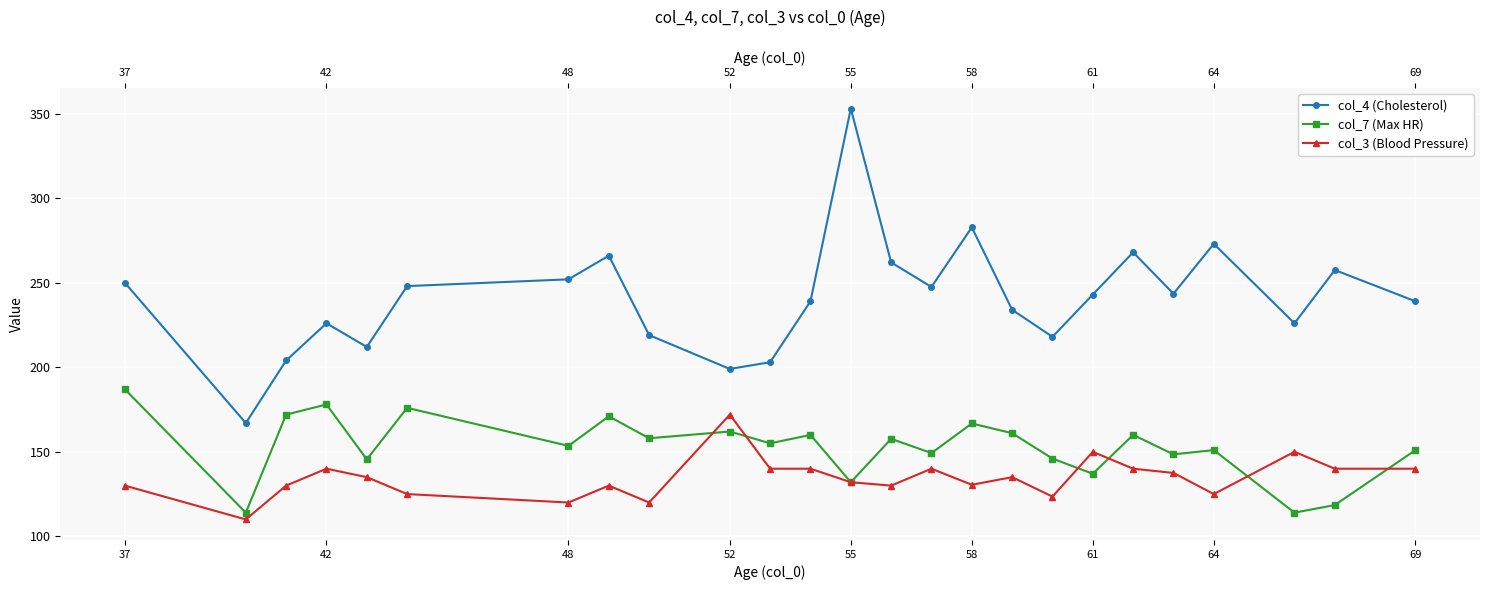

What position from the right is 55?

13